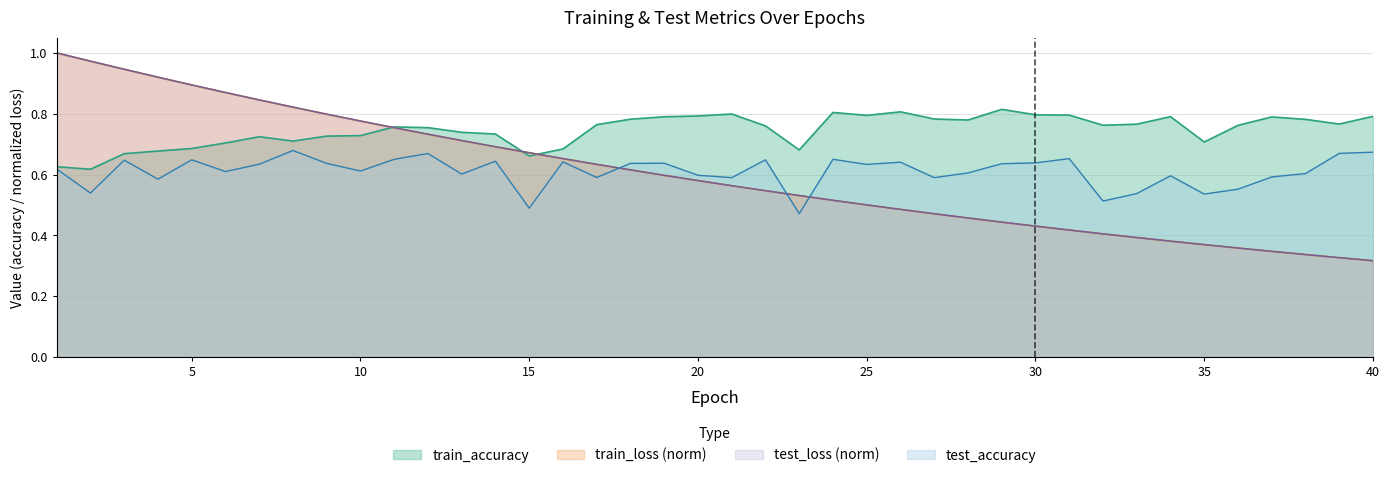

Which series has the widest spread of values?

train_loss (norm)